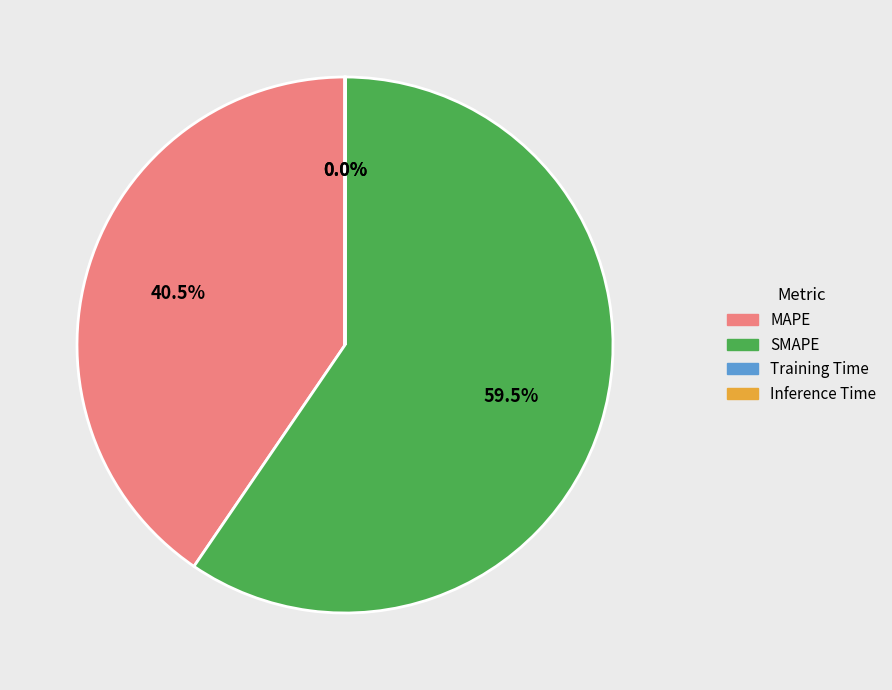

What is the ratio of the value at SMAPE to the value at MAPE?

1.5